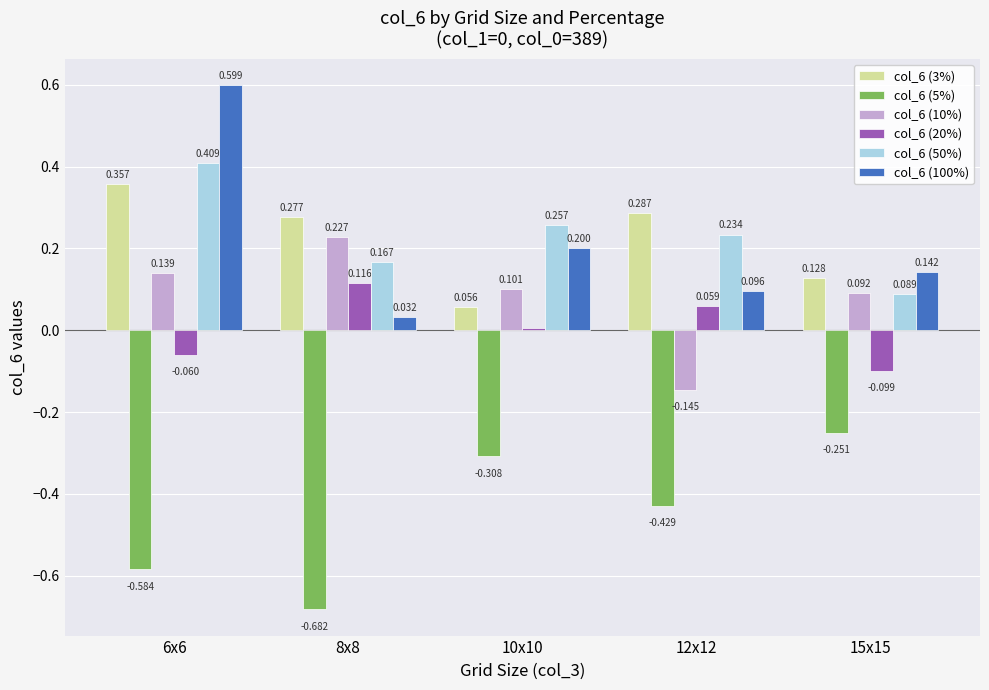

Where is col_6 (3%) nearest to the value 0?

10x10